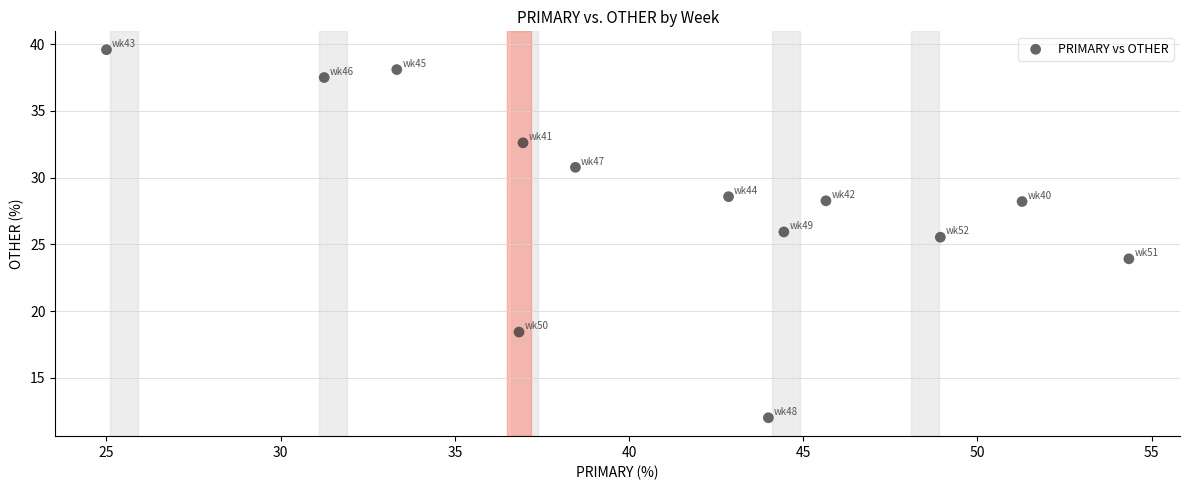

What is the range of X values (max minus min)?

29.3